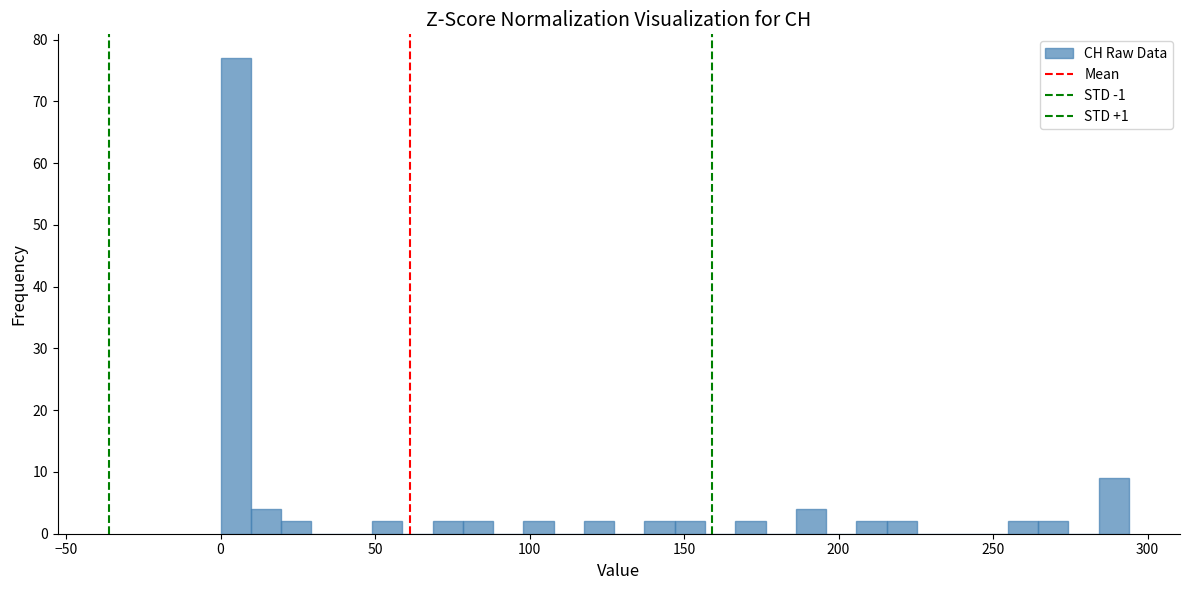

Around what value on the x-axis is the tallest bar? Give the approximate position of its centre, as read against the axis.

5